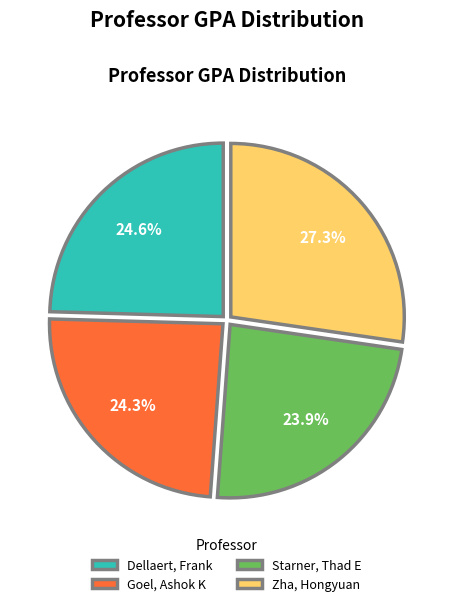

Rank the categories by value from highest to lowest.

Zha, Hongyuan, Dellaert, Frank, Goel, Ashok K, Starner, Thad E